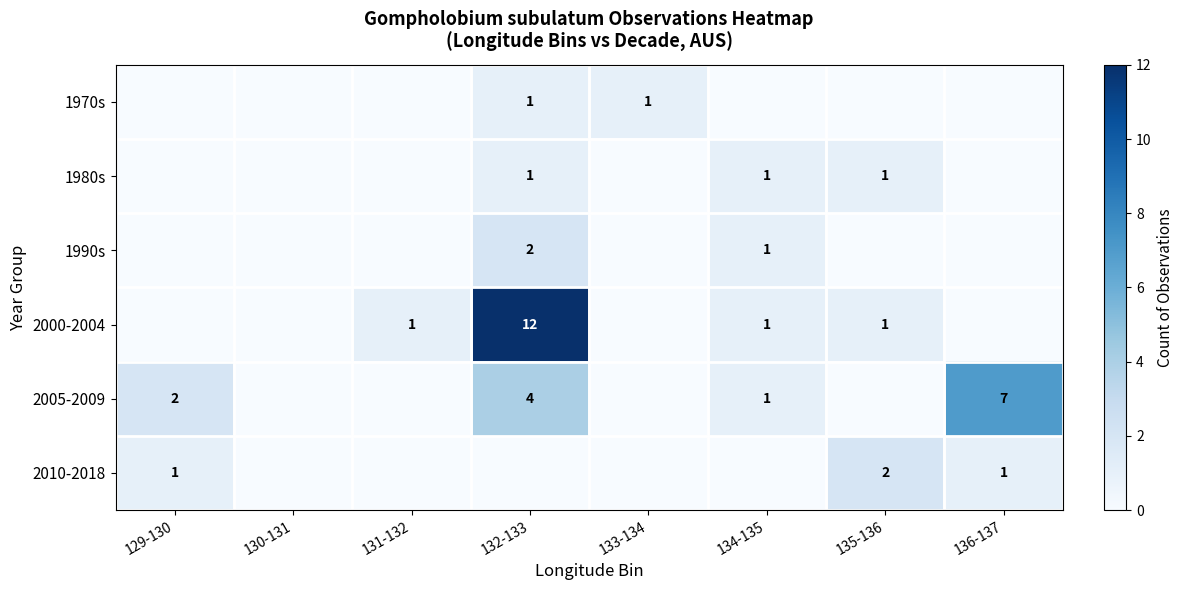

True or false: 2000-2004 has a value of 19 at 132-133.

False